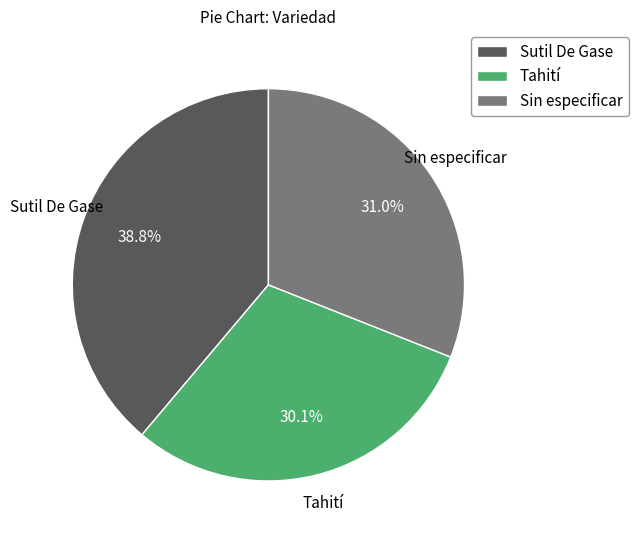

To the nearest percent, what percentage of the pie is Sin especificar?

31%